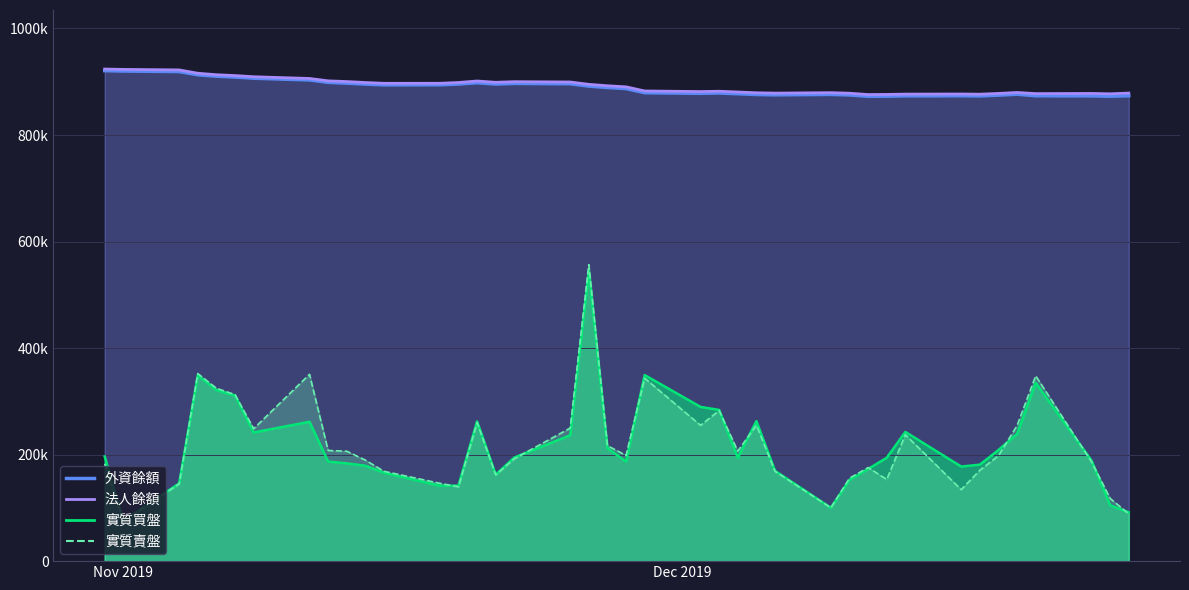

True or false: 實質賣盤 has a value of 33759 at 12.

False